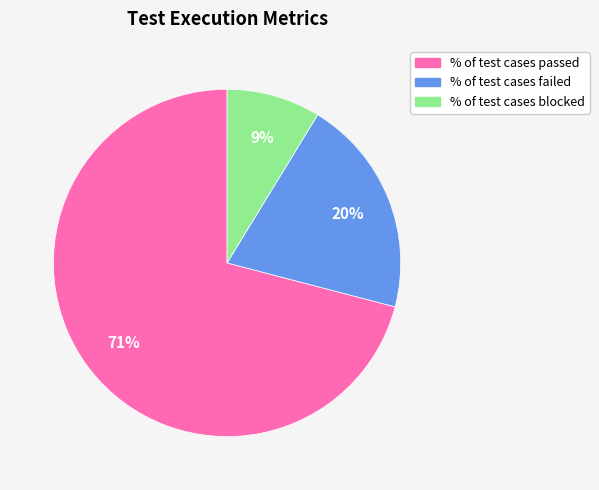

Does % of test cases passed represent more than half of the total?

Yes